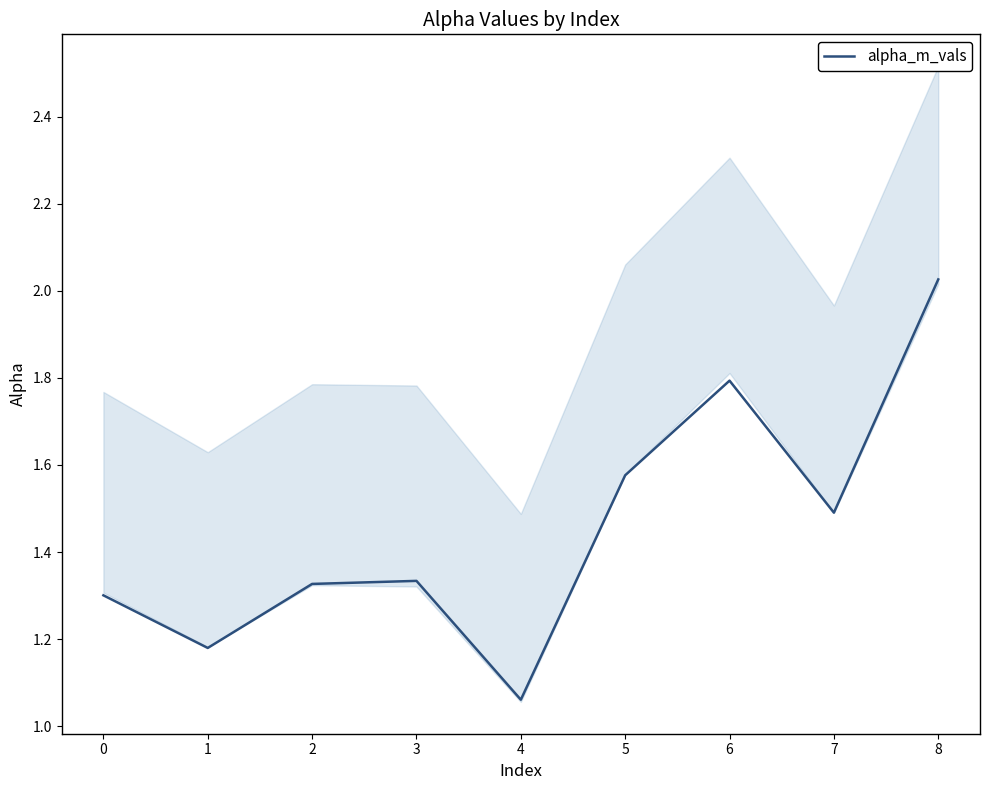

What is the difference between the second highest and minimum values?

0.7